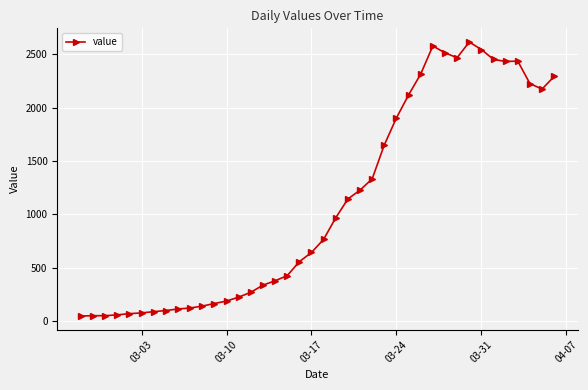

What is the difference between the maximum and minimum values?

2566